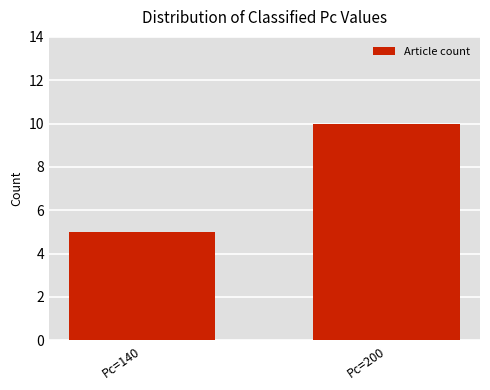

What is the average value?

8